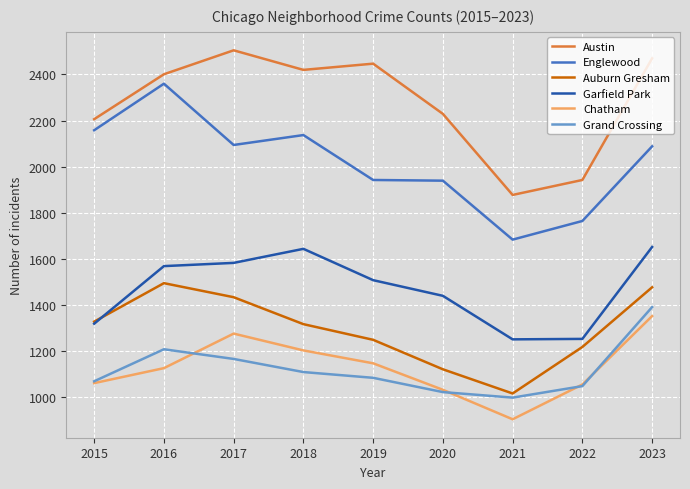

What is the sum of the Grand Crossing values at 2022 and 2018?

2155